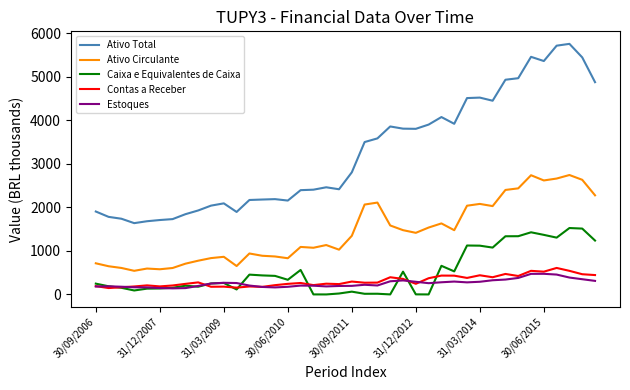

What is the highest value of the Estoques series?

474.0